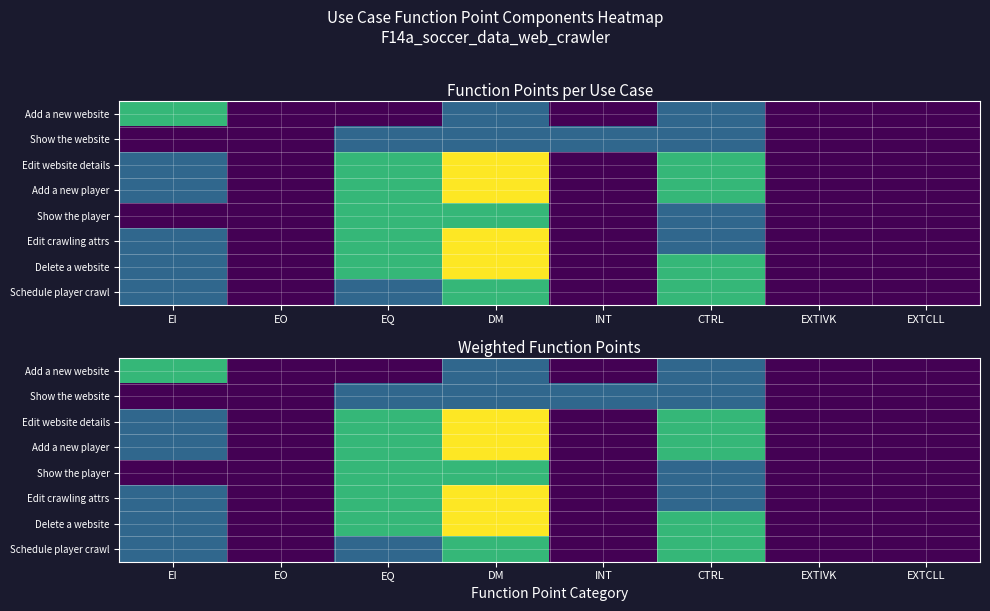

Between INT and EXTIVK, which series saw the biggest shift?

Show the website